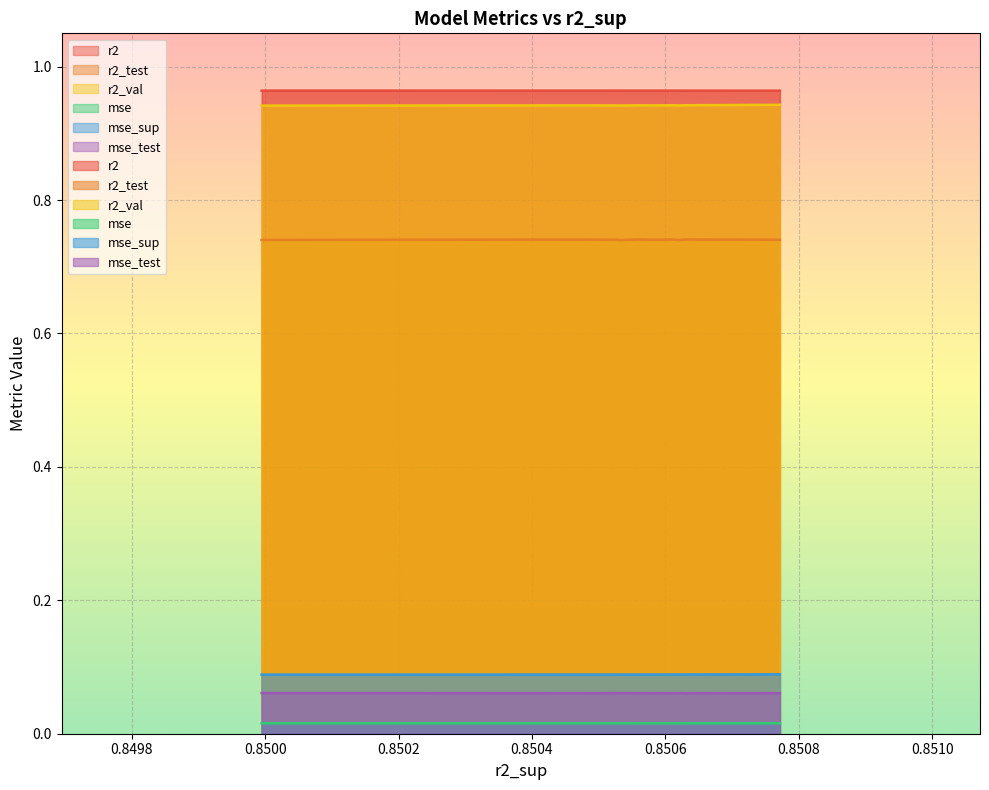

Count the r2_test values in the range 0 to 1.

10